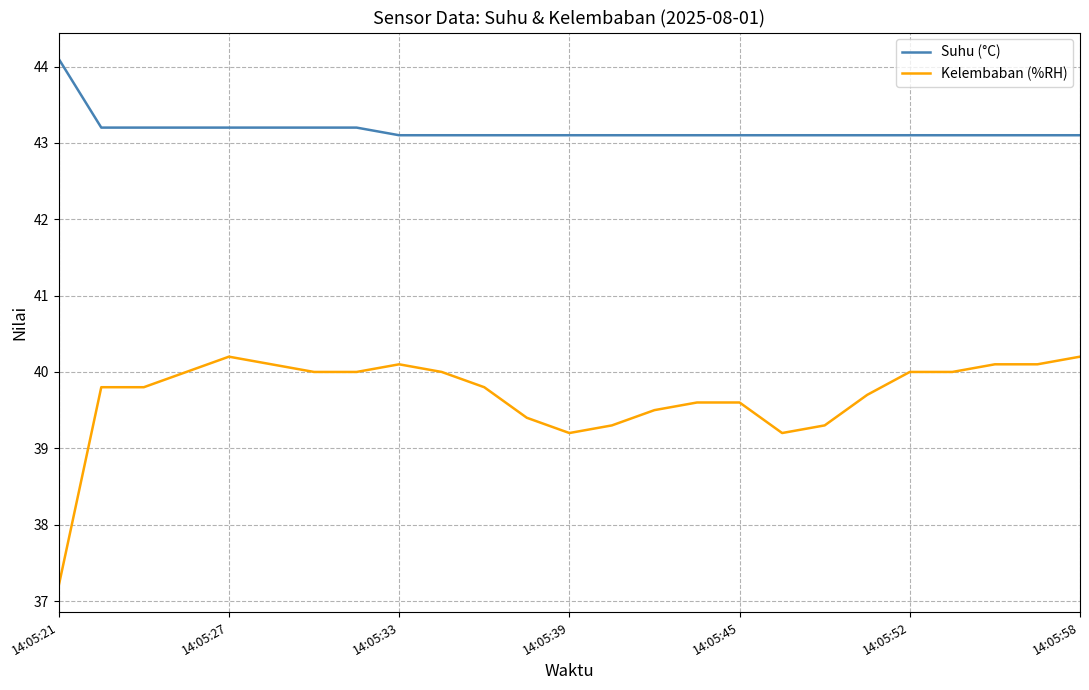

What is the greatest value displayed?

44.1